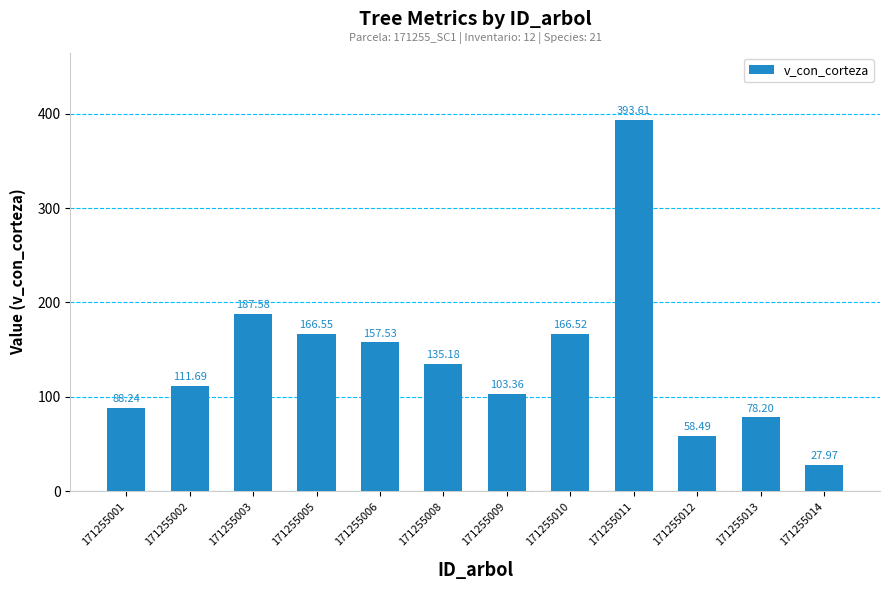

The value at 171255009 is 153.8. True or false?

False